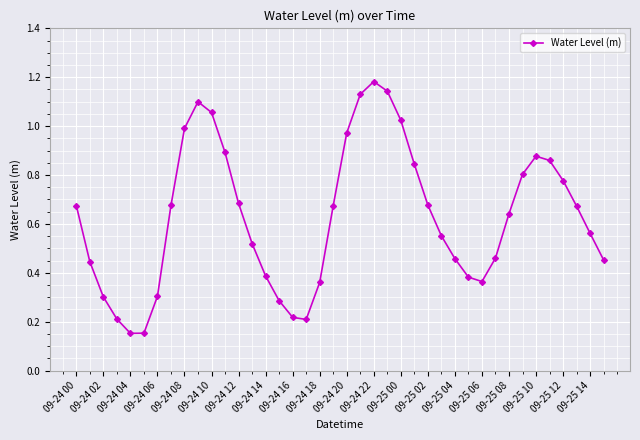

How many lines are shown in the chart?

1